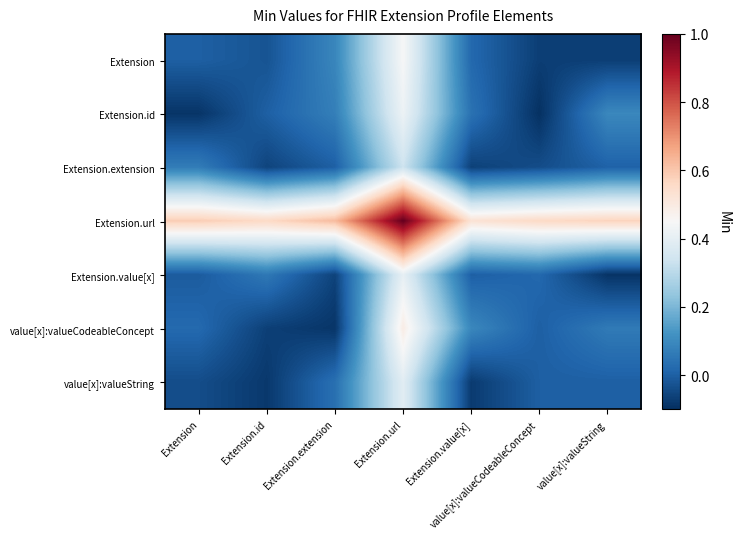

What is the difference between the highest and lowest values at Extension.url?

0.7